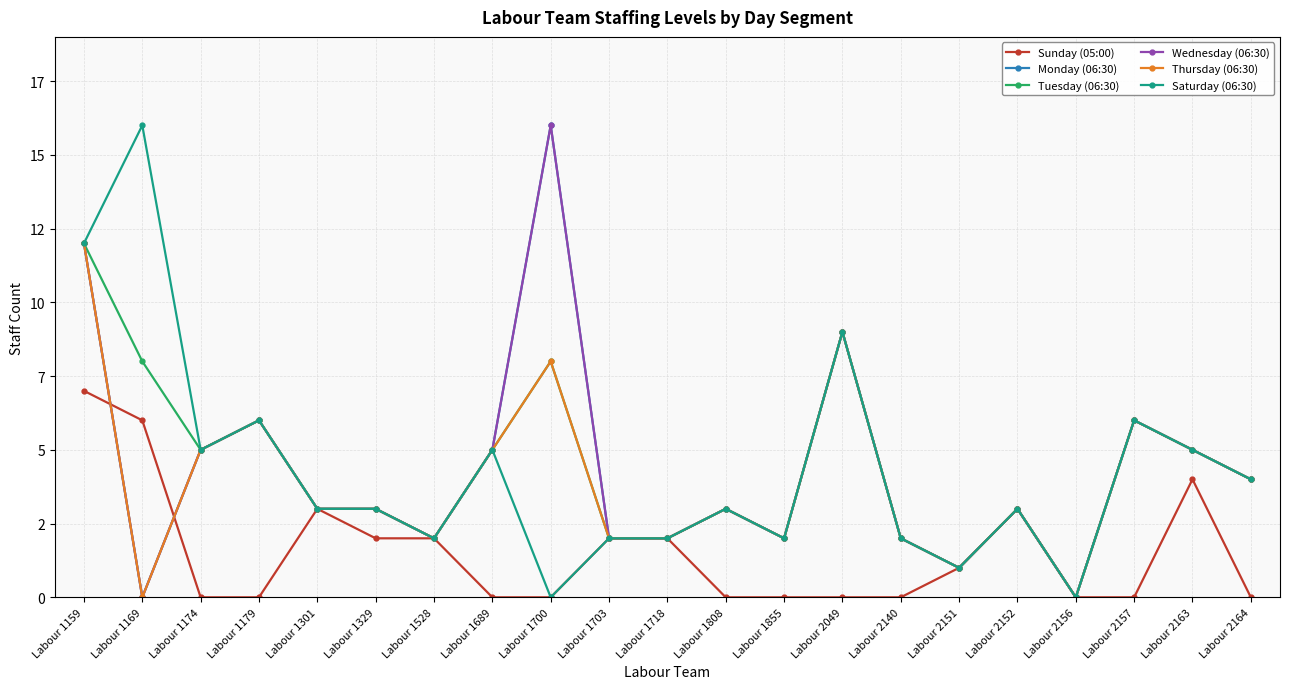

Which category has the highest value in the Sunday (05:00) series?

Labour 1159